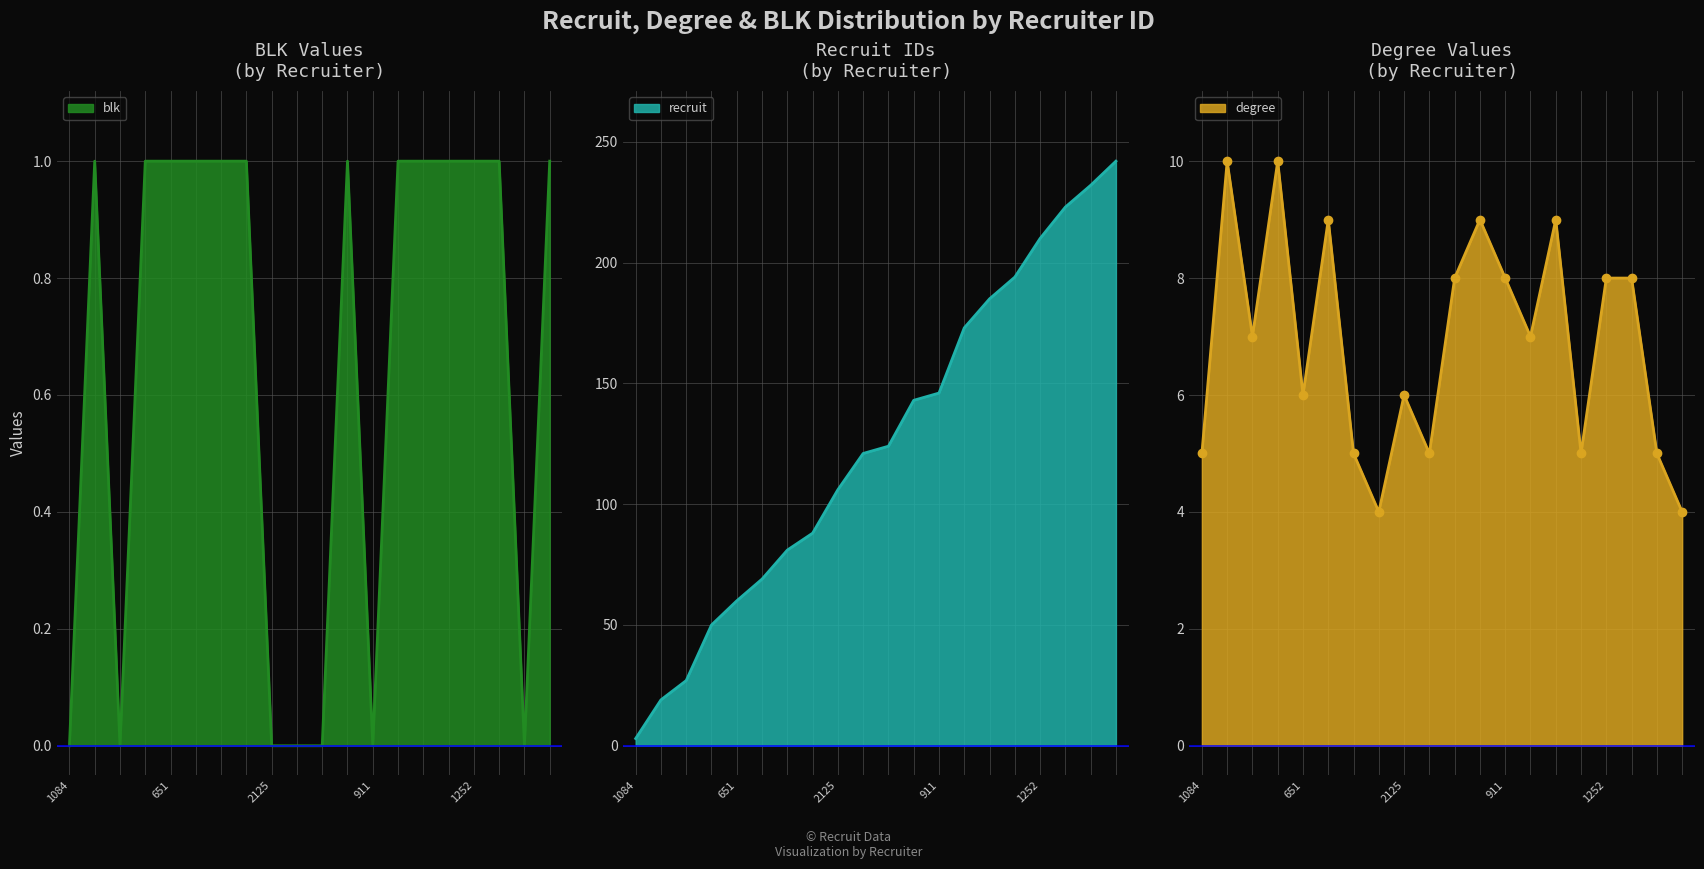

At how many categories does at least one series exceed 192?

5